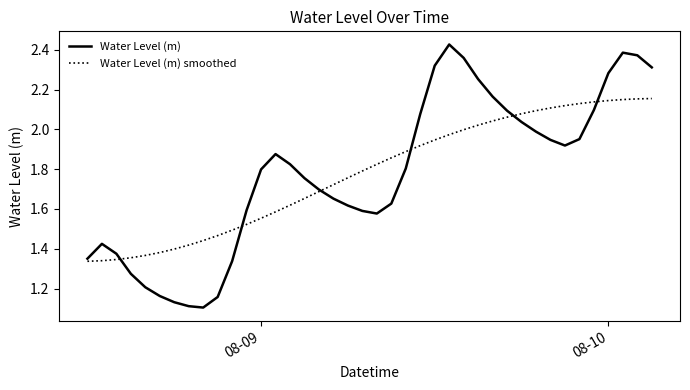

How many lines are shown in the chart?

2